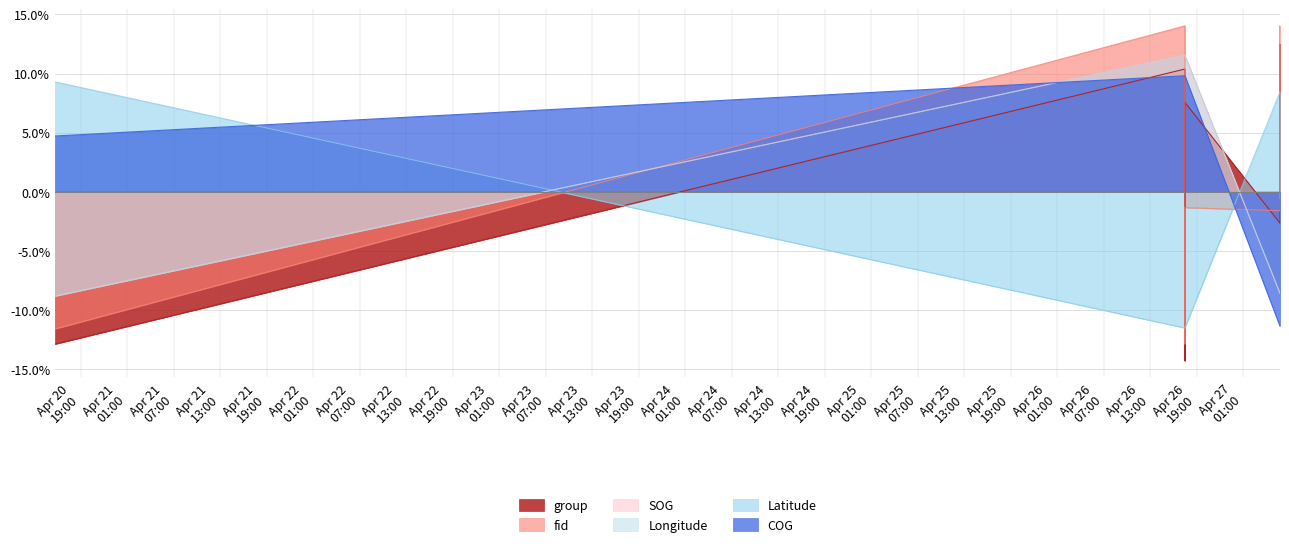

What are all the series names shown in the legend?

group, fid, SOG, Longitude, Latitude, COG